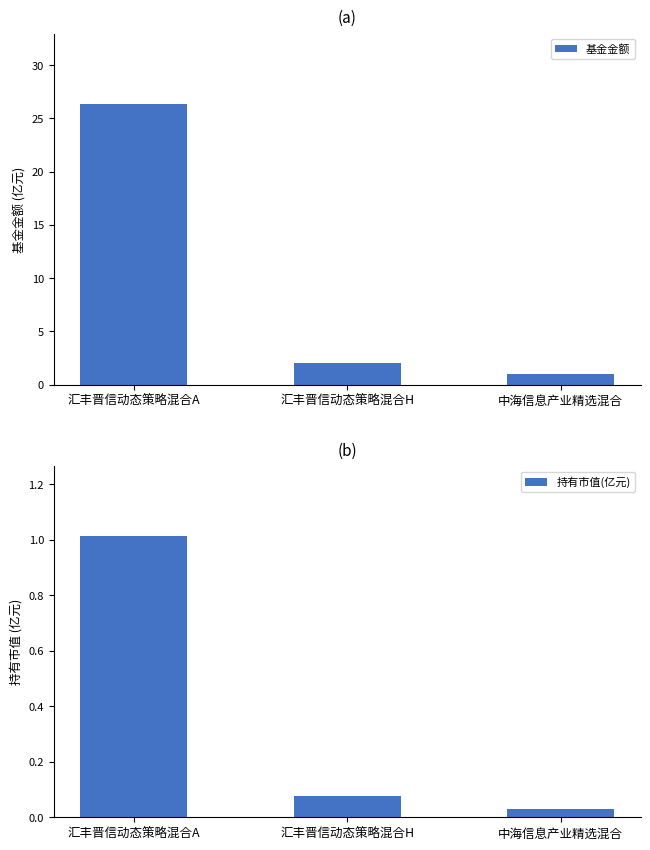

What is the label of the 3rd bar from the right?

汇丰晋信动态策略混合A